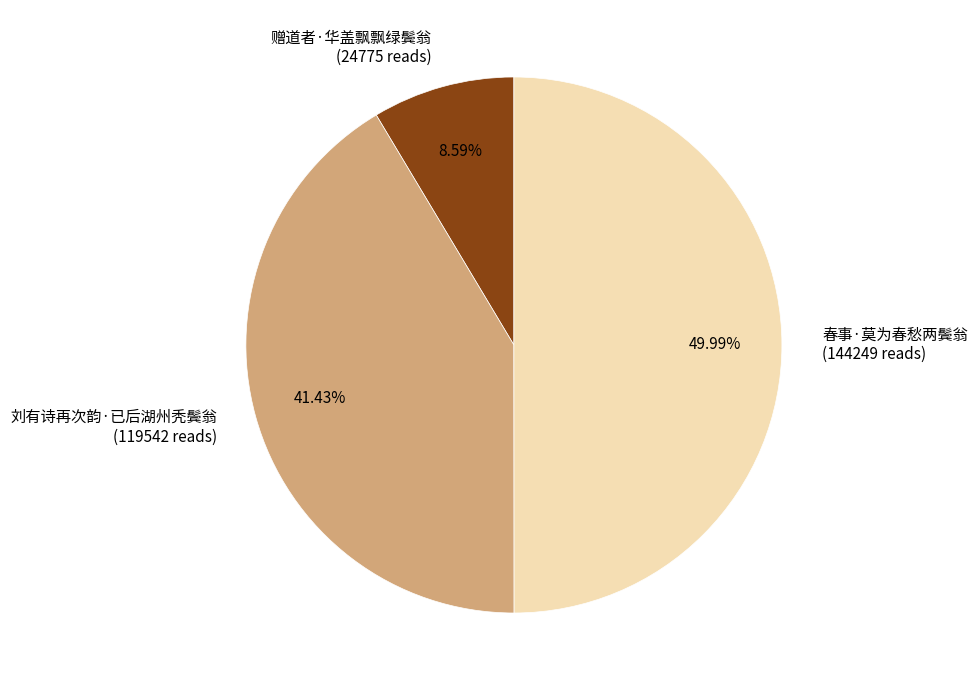

Which category has the biggest portion of the pie?

春事·莫为春愁两鬓翁